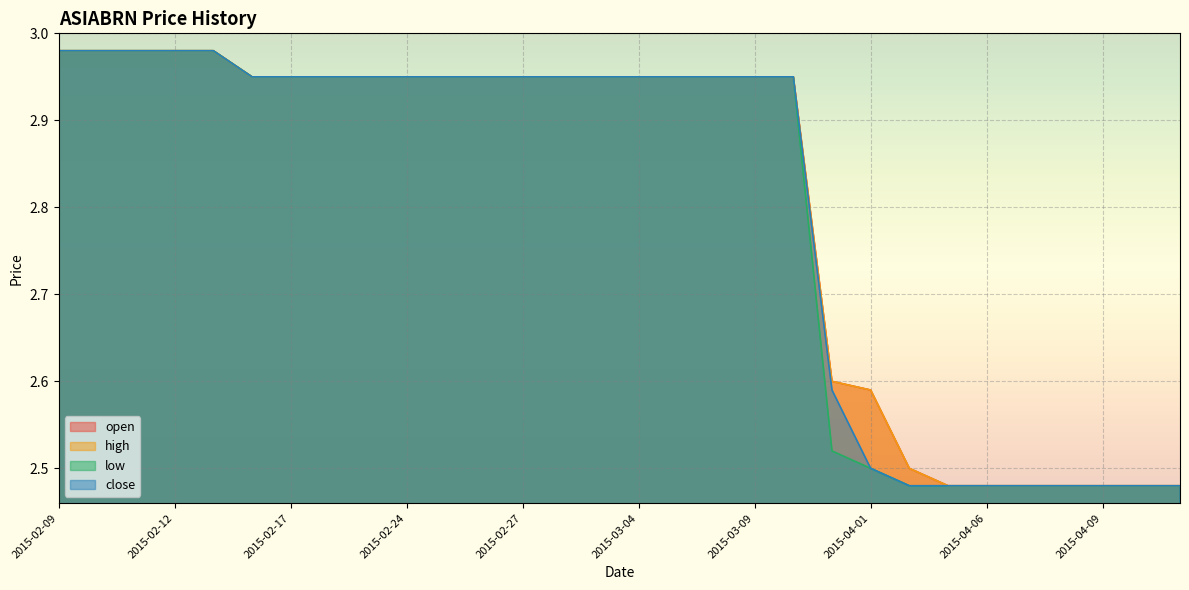

At how many categories does at least one series exceed 2?

30